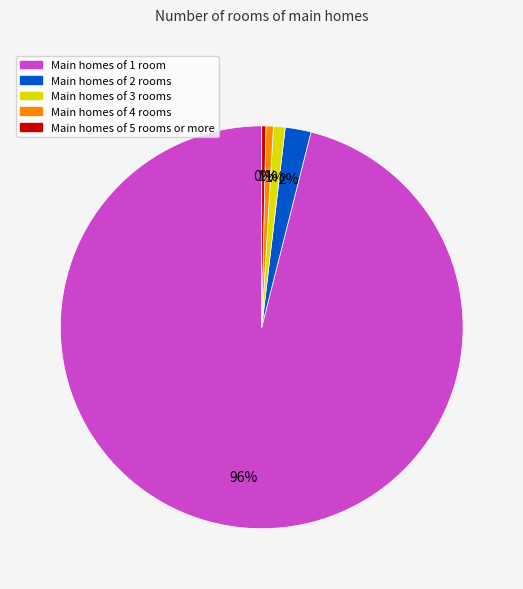

How many slices are in this pie chart?

5